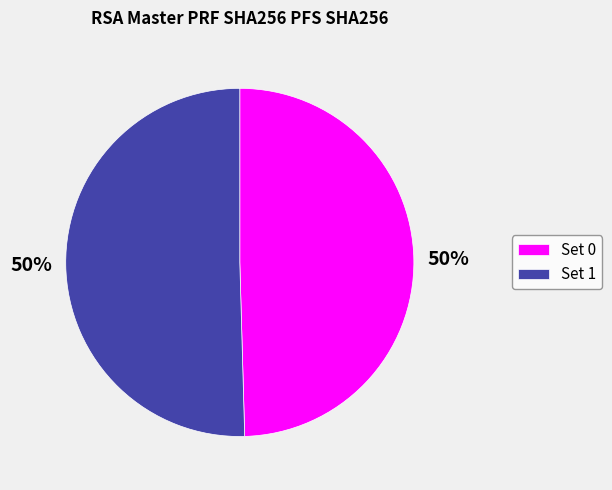

What percentage is the Set 0 slice, to the nearest percent?

50%